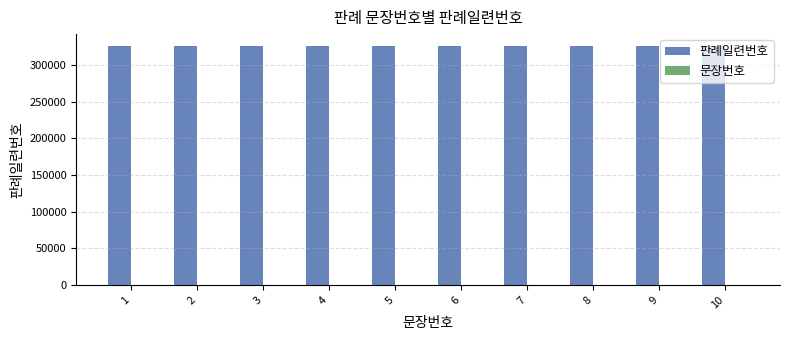

True or false: 판례일련번호 has a value of 528830 at 5.

False